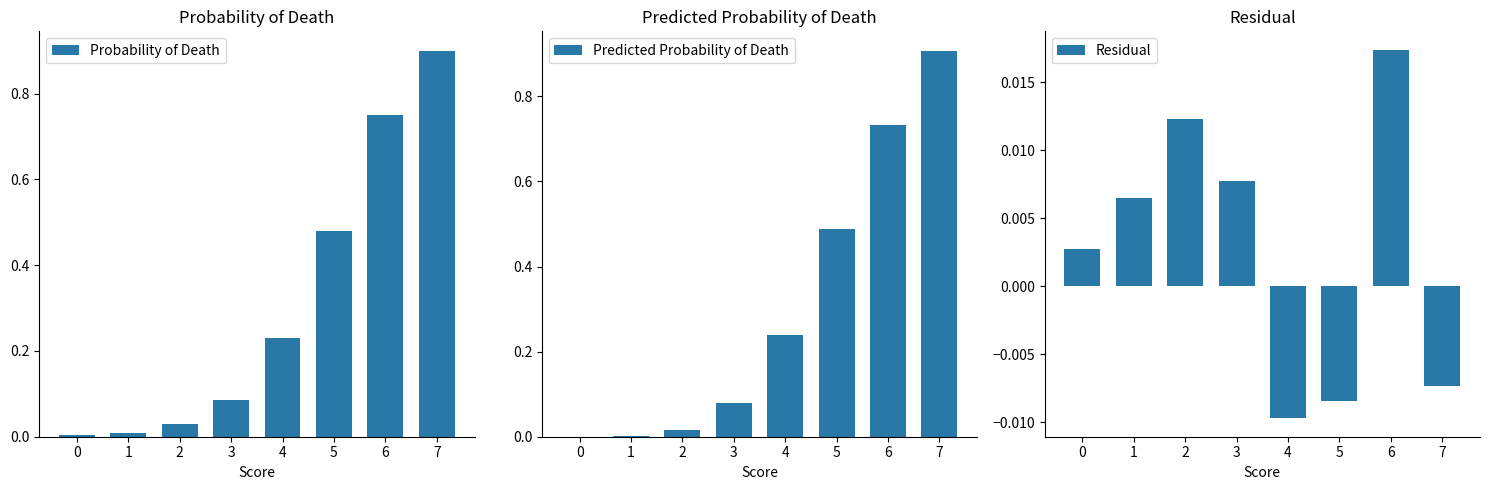

How many data points does each series have?

8